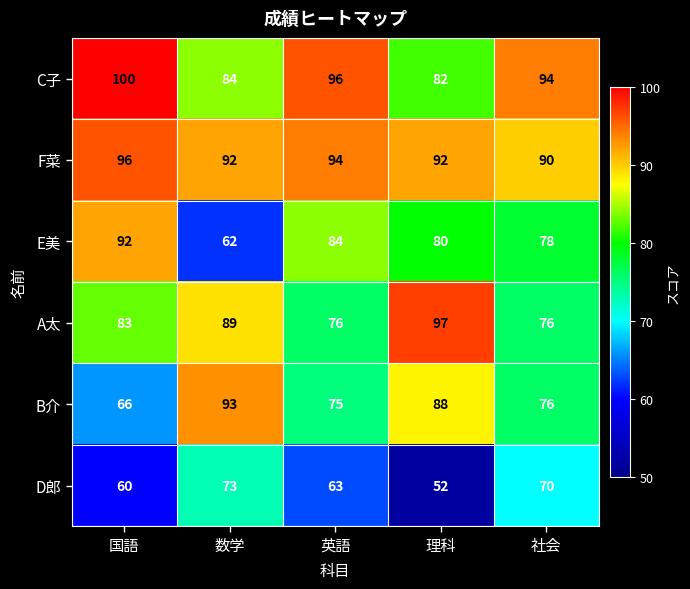

Reading left to right, extract all data points from this chart.

C子: 100	84	96	82	94
F菜: 96	92	94	92	90
E美: 92	62	84	80	78
A太: 83	89	76	97	76
B介: 66	93	75	88	76
D郎: 60	73	63	52	70